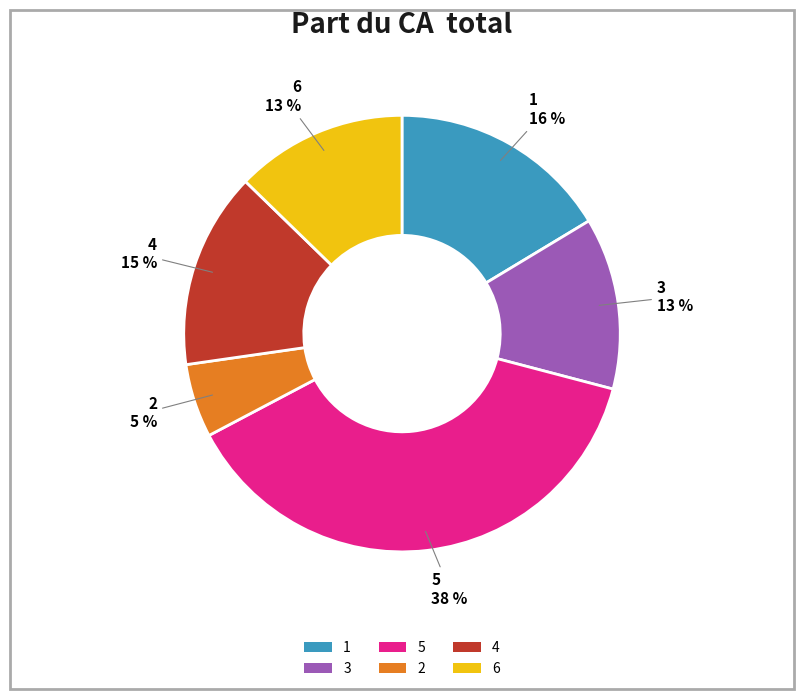

What percentage is the 5 slice, to the nearest percent?

38%